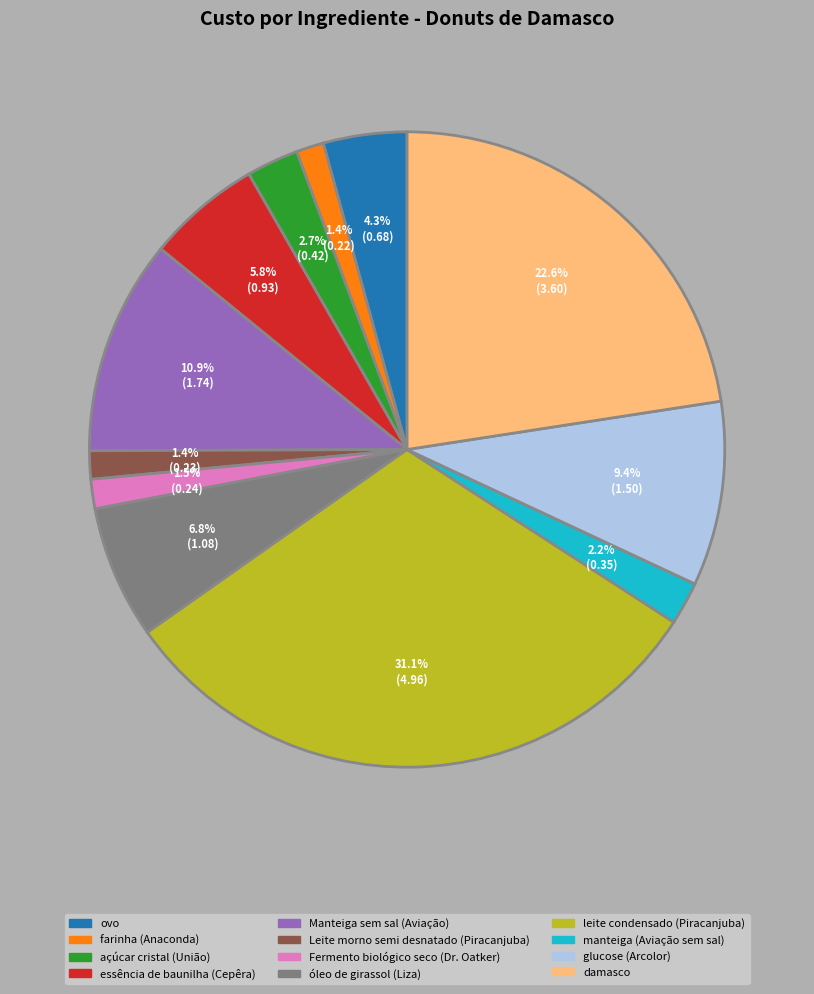

What is the largest slice in the pie chart?

leite condensado (Piracanjuba)